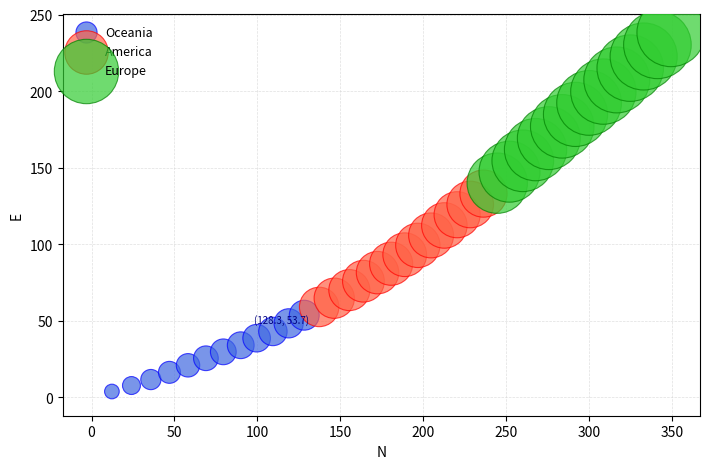

Which series reaches the minimum Y coordinate?

Oceania